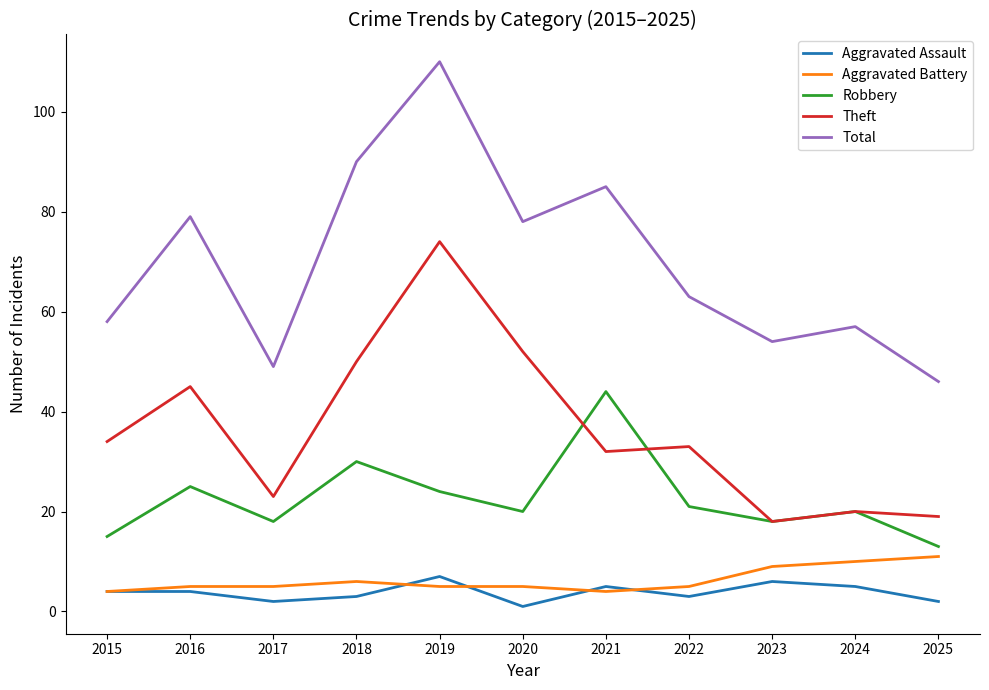

Which series changed the most between 2015 and 2020?

Total